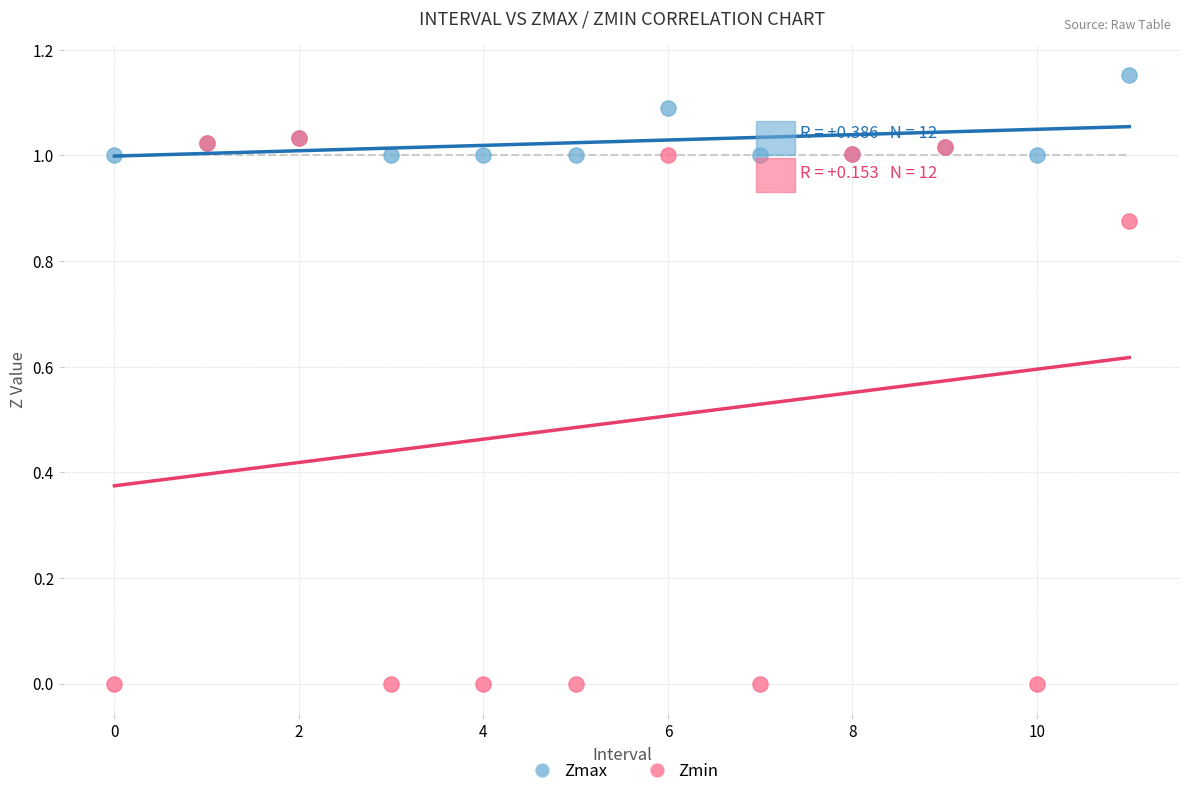

Which series reaches the minimum Y coordinate?

Zmin